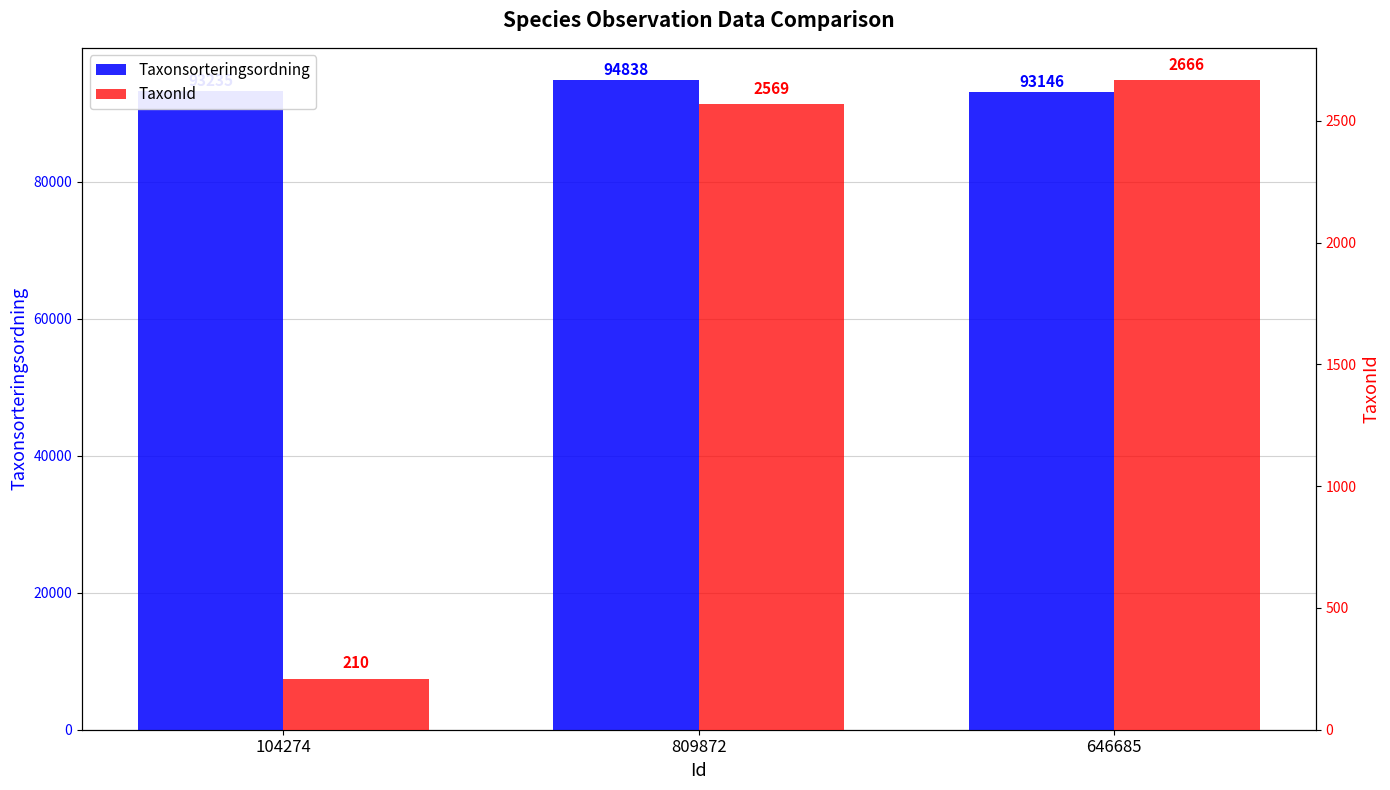

What is the spread (max minus min) of values at 809872?

92269